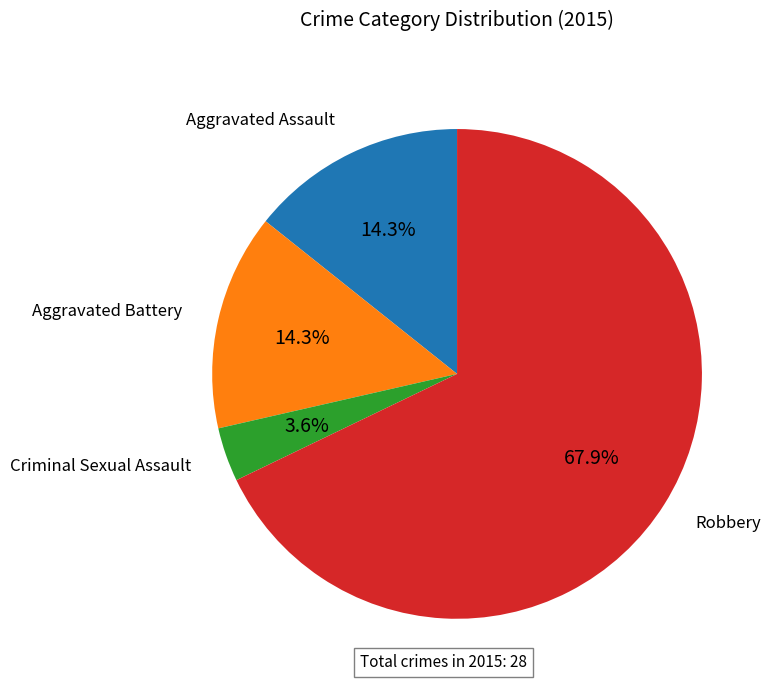

Is the sum of Criminal Sexual Assault and Aggravated Battery greater than half?

No